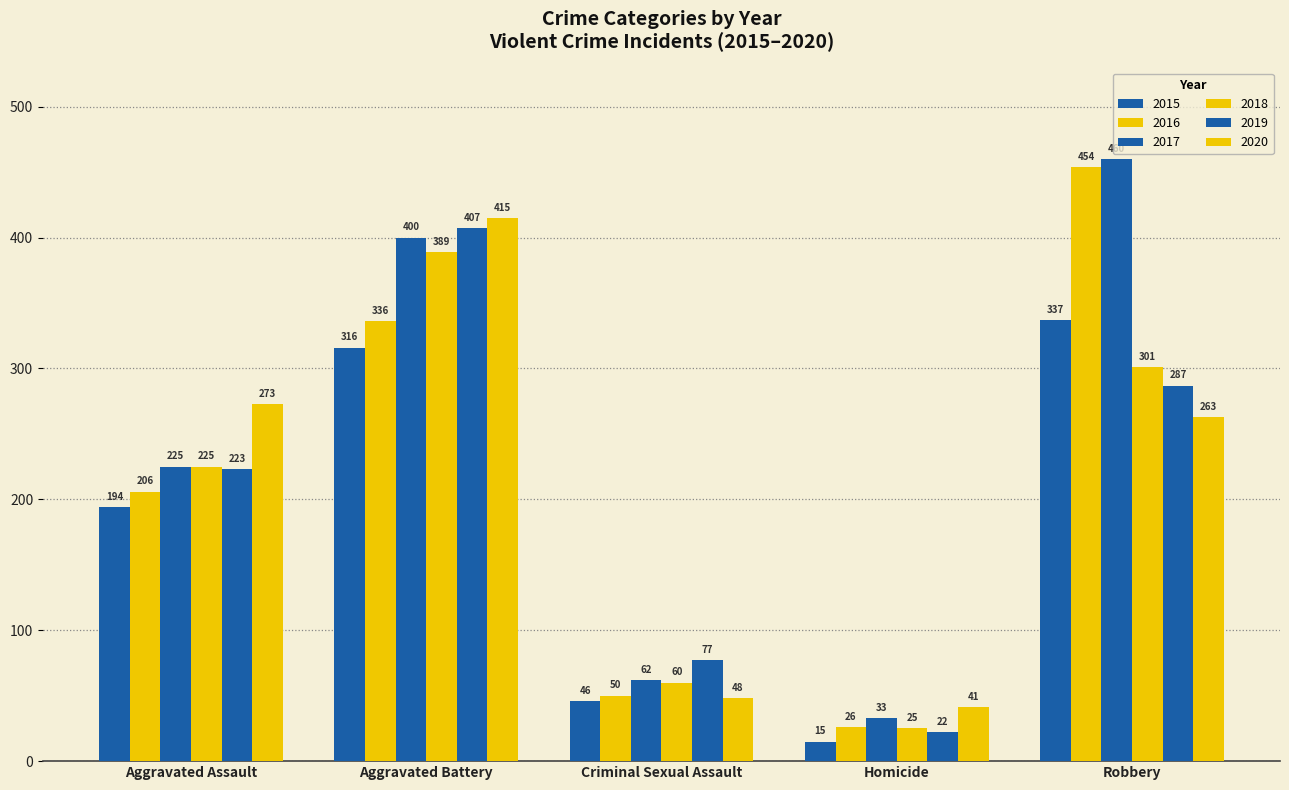

What is the difference between the maximum and second lowest values in the 2015 series?

291